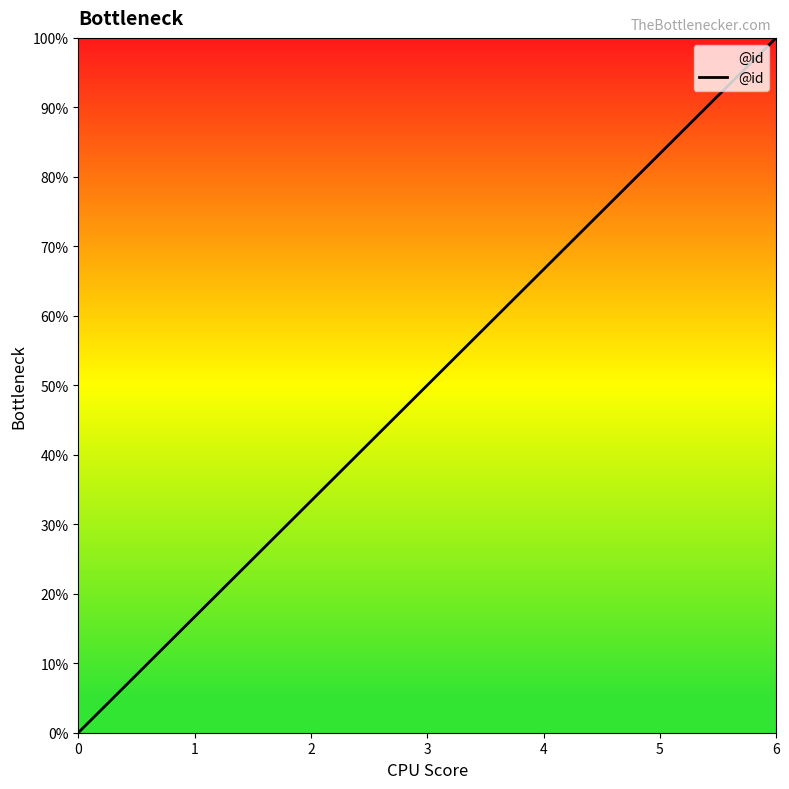

Reading right to left, transcribe all the data shown in this chart.

6=100.0	5=83.3	4=66.7	3=50.0	2=33.3	1=16.7	0=0.0